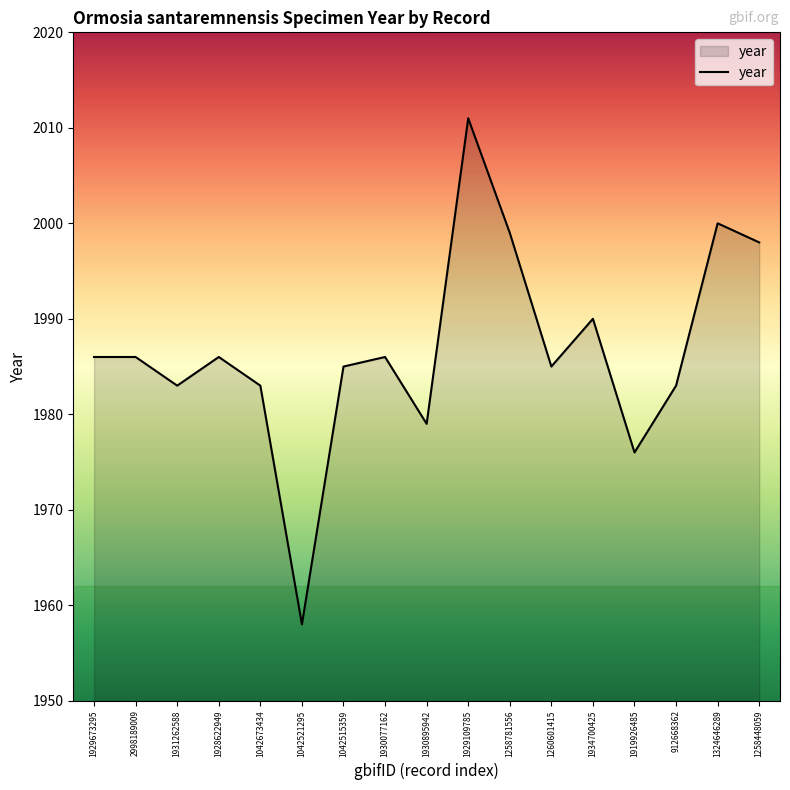

What is the maximum value shown in the chart?

2011